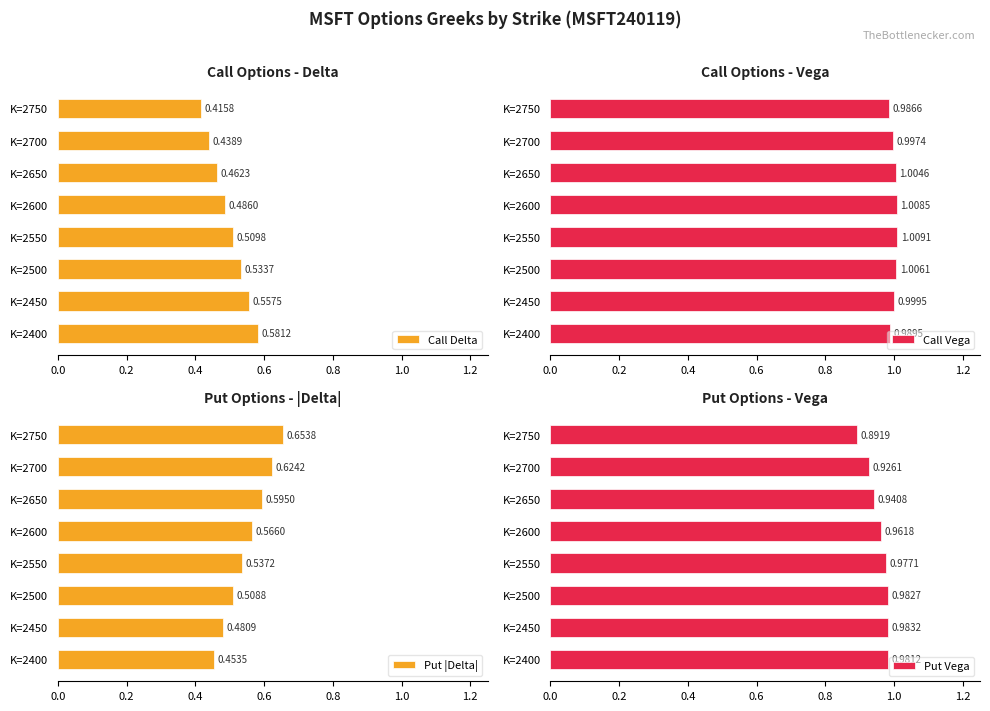

Reading left to right, extract all data points from this chart.

Call Delta: 0.6	0.6	0.5	0.5	0.5	0.5	0.4	0.4
Call Vega: 1.0	1.0	1.0	1.0	1.0	1.0	1.0	1.0
Put |Delta|: 0.5	0.5	0.5	0.5	0.6	0.6	0.6	0.7
Put Vega: 1.0	1.0	1.0	1.0	1.0	0.9	0.9	0.9